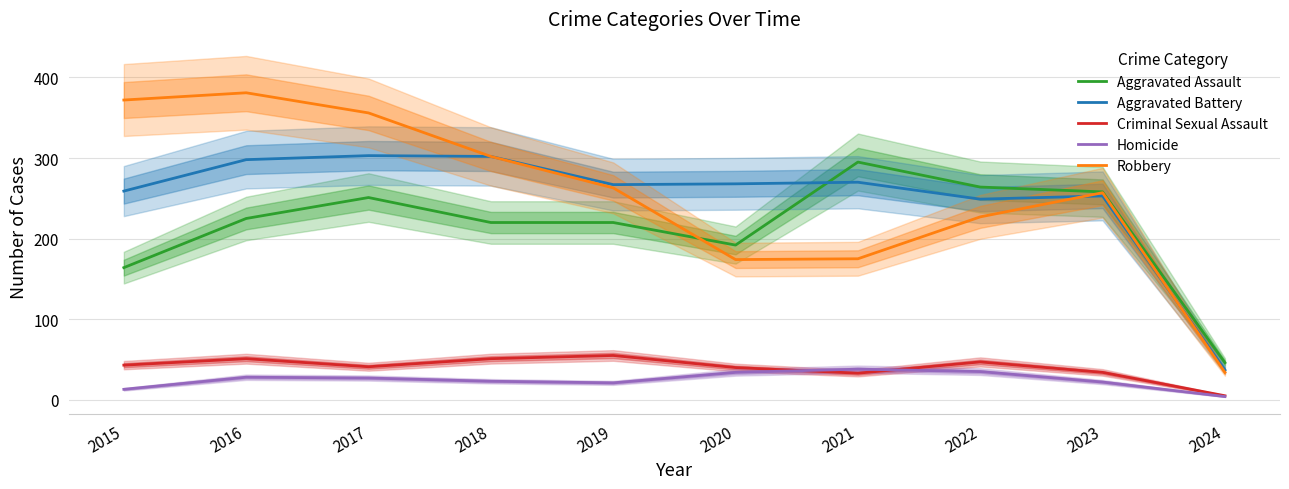

In Robbery, how many points are lower than both neighbors (excluding endpoints)?

1